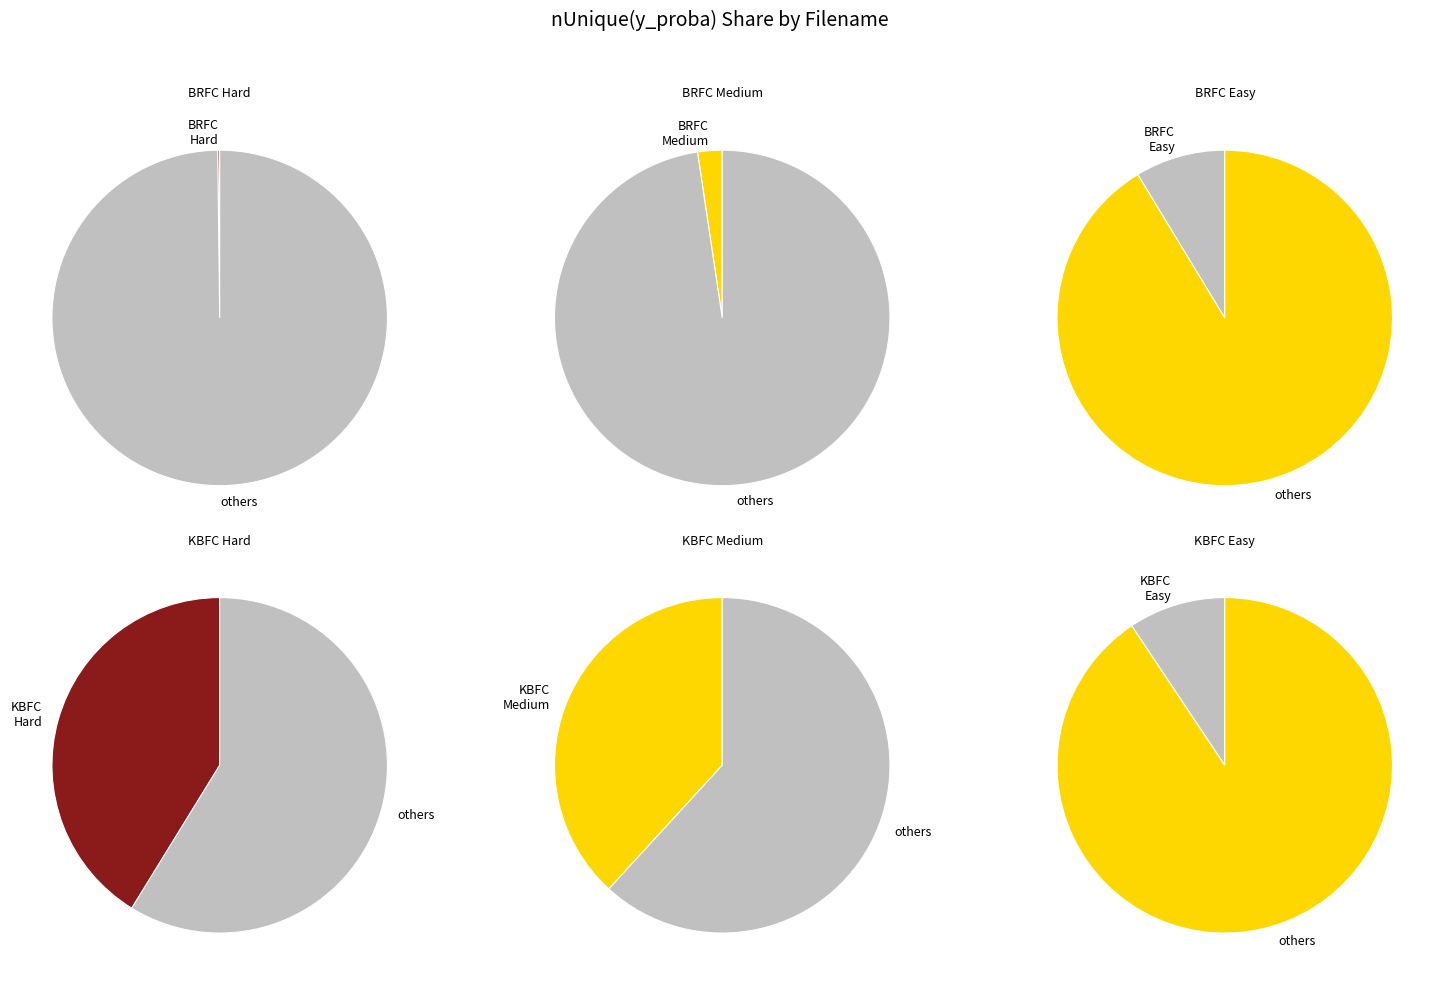

Do BRFC Hard and BRFC Easy together represent more than half of the pie?

No